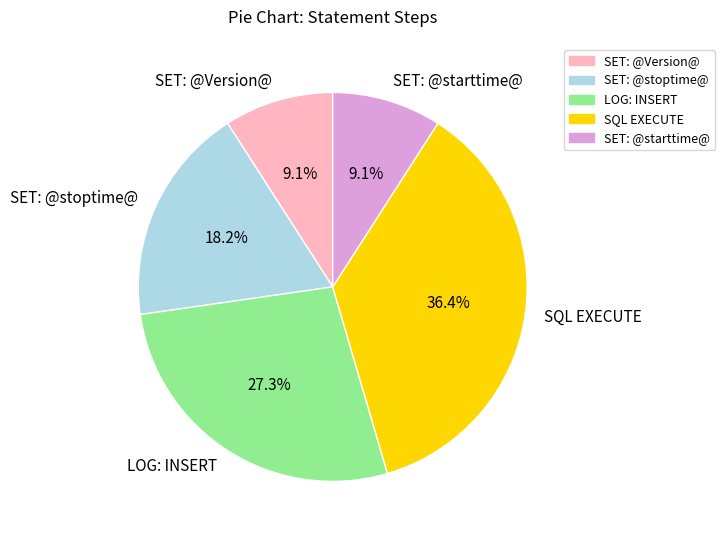

How many segments does this pie chart have?

5